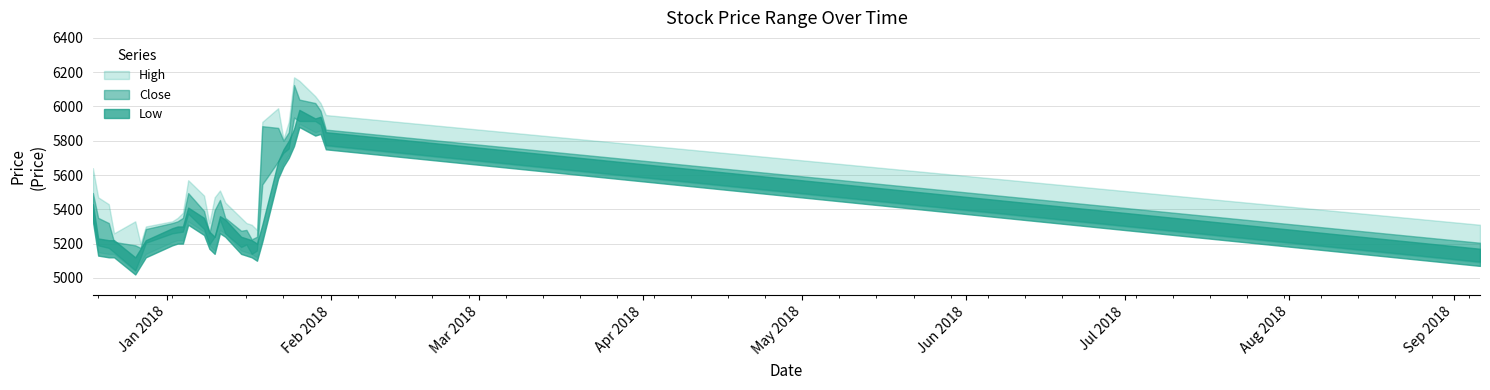

Is it true that High equals 3616 at 2018-01-15?

False